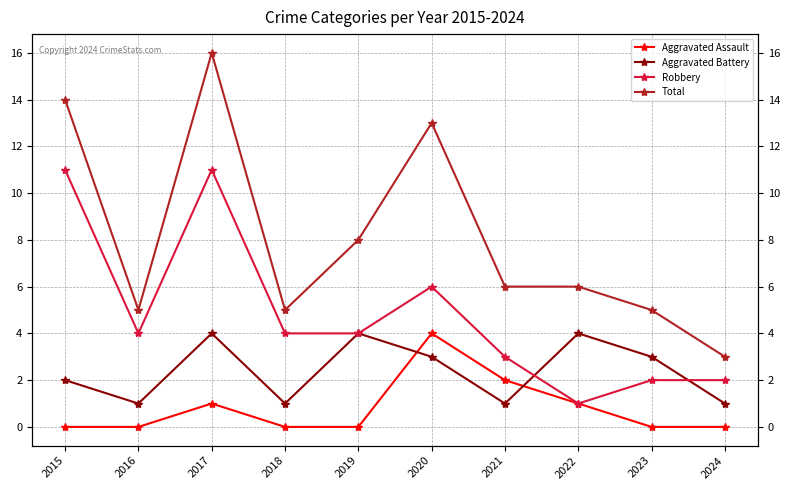

How many series are shown in this chart?

4